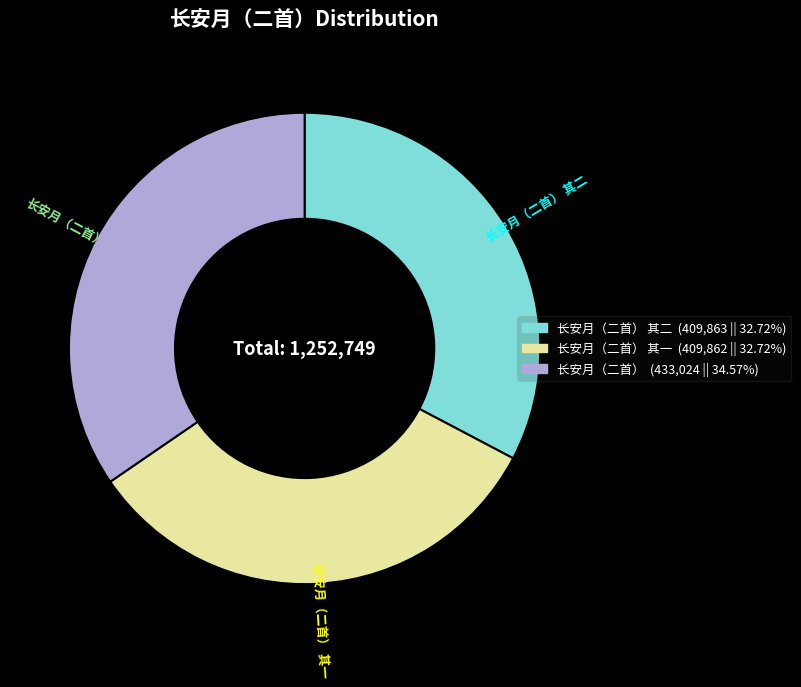

Is there a majority slice in this chart?

No